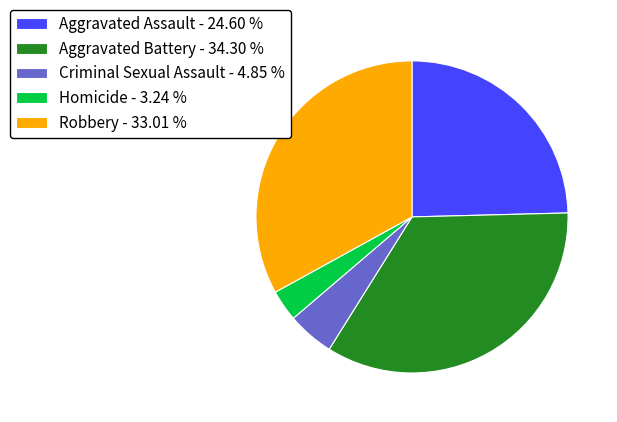

Is there any slice that represents more than half of the pie?

No